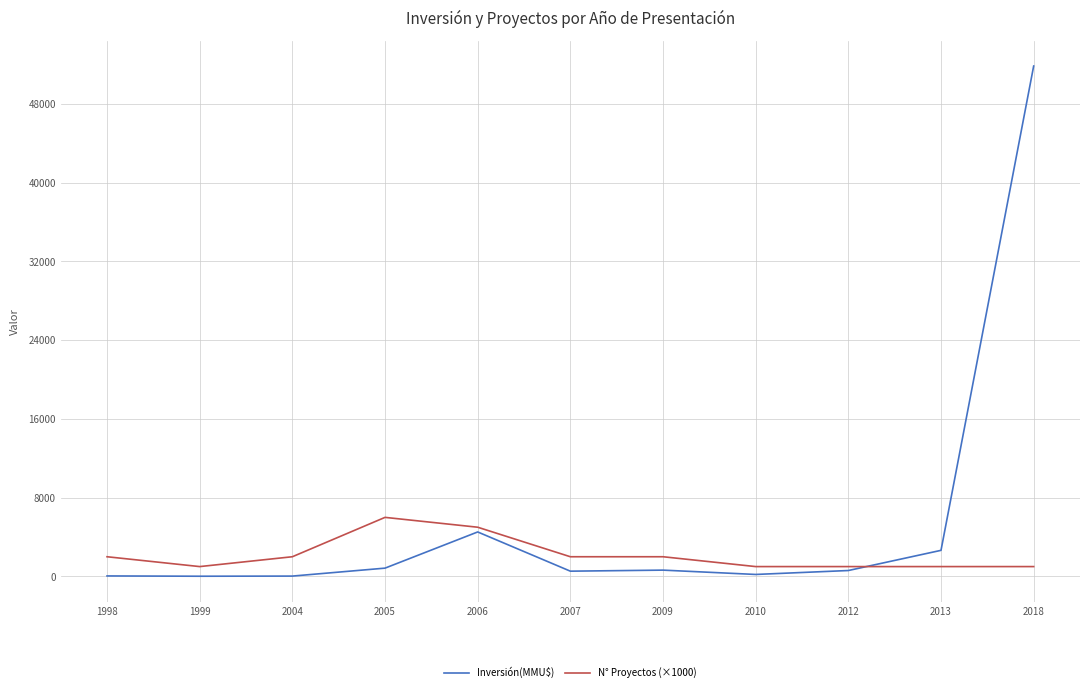

The value of N° Proyectos (×1000) at 1998 is 2000. True or false?

True